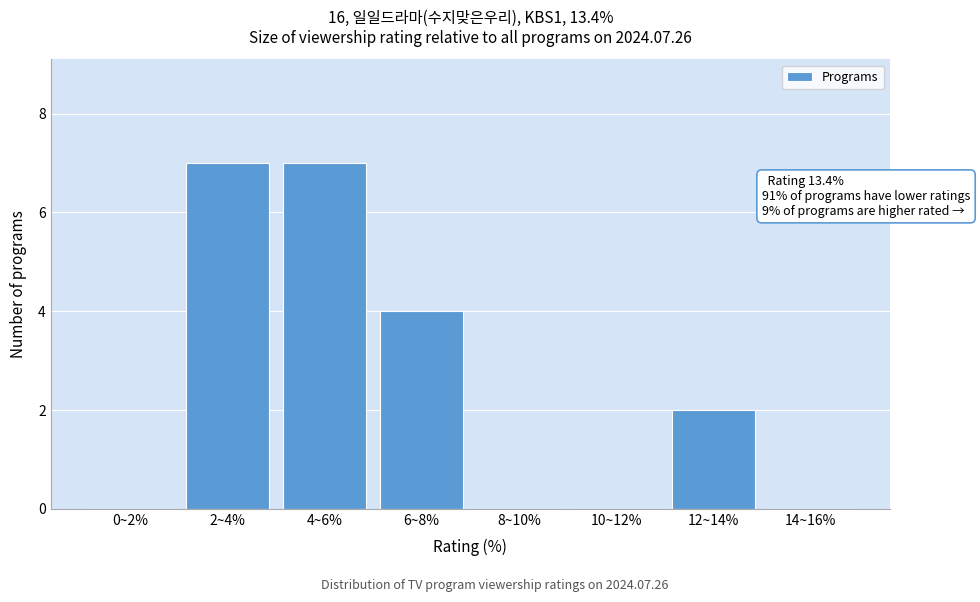

Reading right to left, transcribe all the data shown in this chart.

14~16%=0	12~14%=2	10~12%=0	8~10%=0	6~8%=4	4~6%=7	2~4%=7	0~2%=0